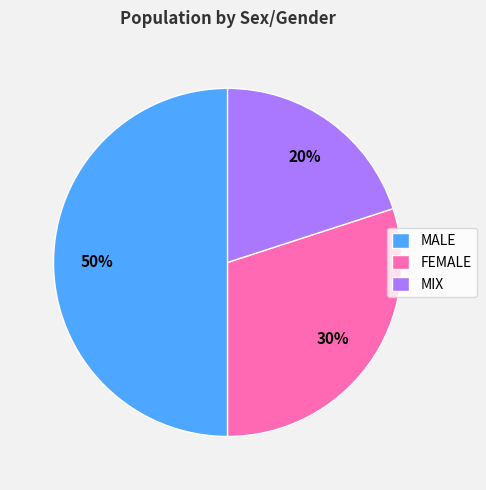

Rank the categories by value from highest to lowest.

MALE, FEMALE, MIX